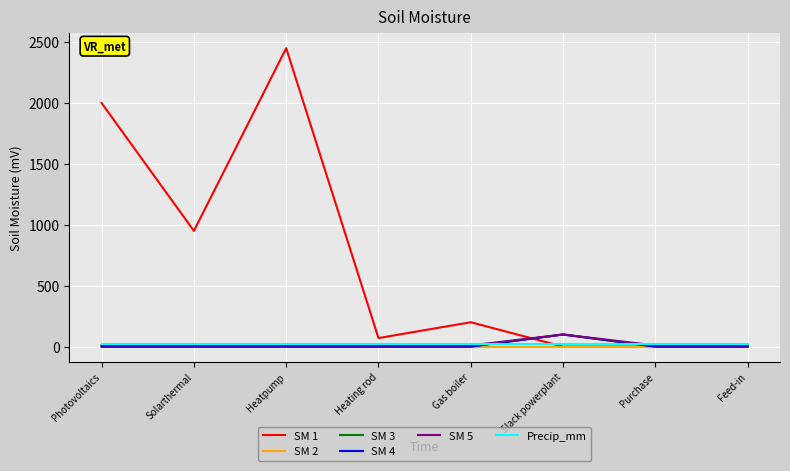

How many times do Precip_mm and SM 5 cross each other?

2